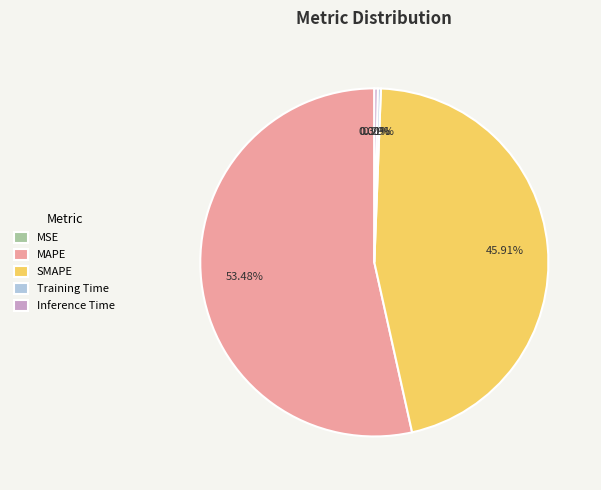

Is the sum of Training Time and MAPE greater than half?

Yes